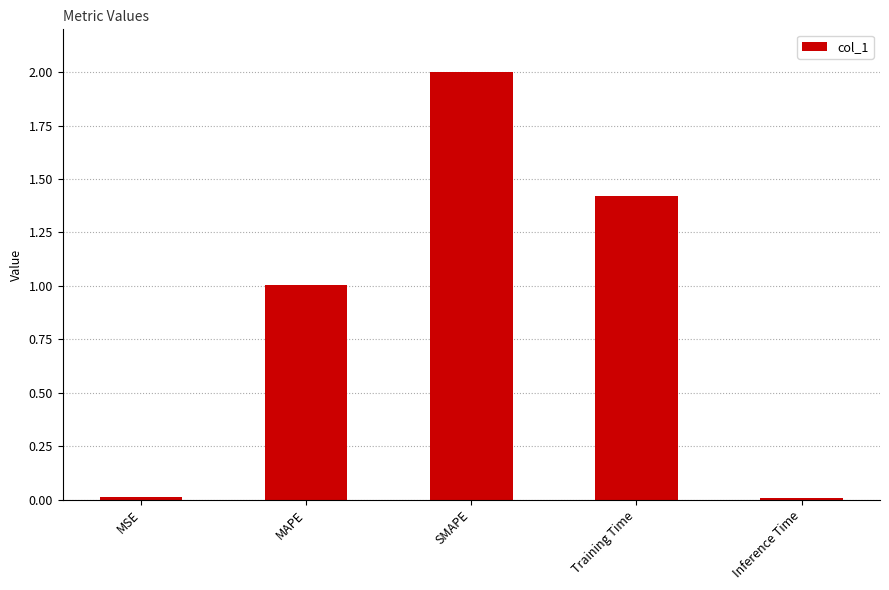

Where does the data first go above 1?

MAPE